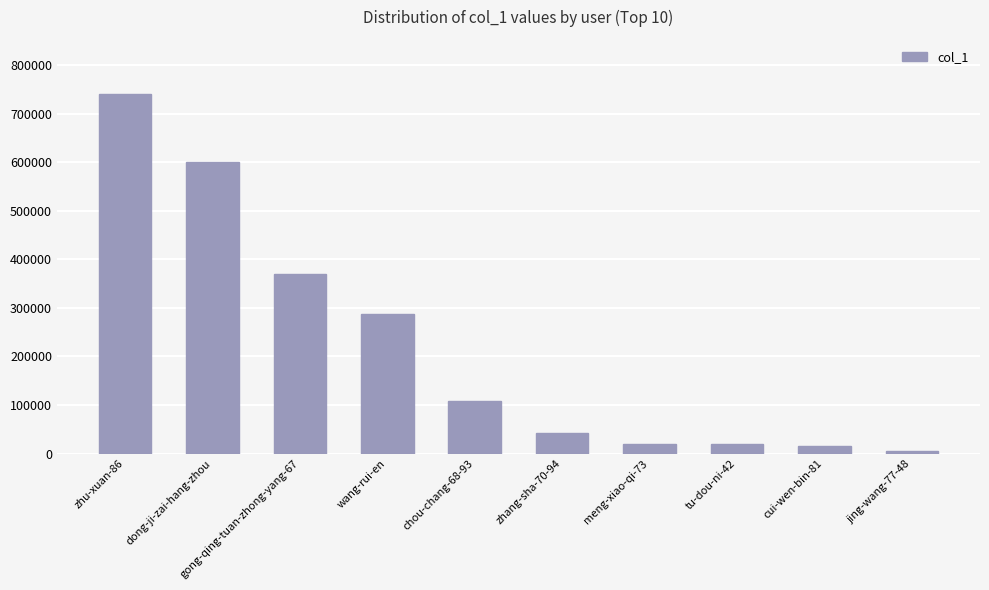

Is it true that the value at zhu-xuan-86 is 491095?

False